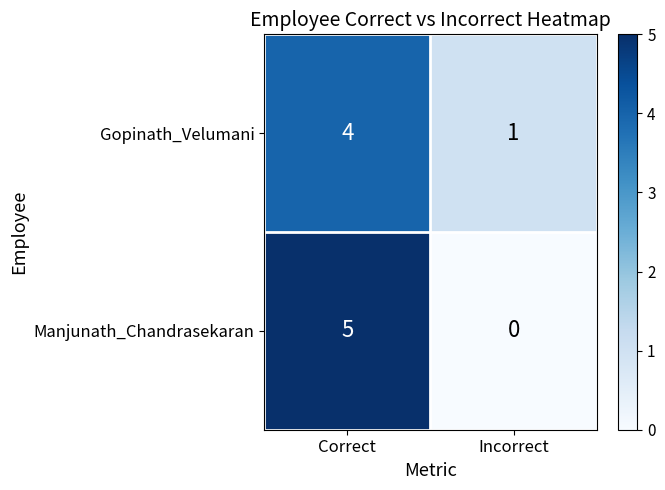

What is the difference between the highest and lowest values at Correct?

1